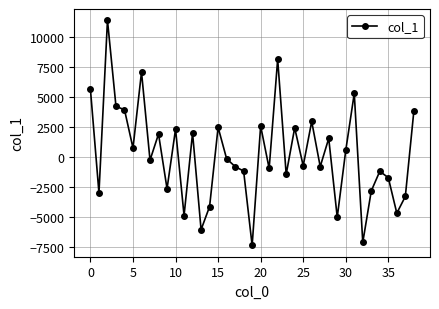

True or false: there are more than 1 points higher than both neighbors.

True